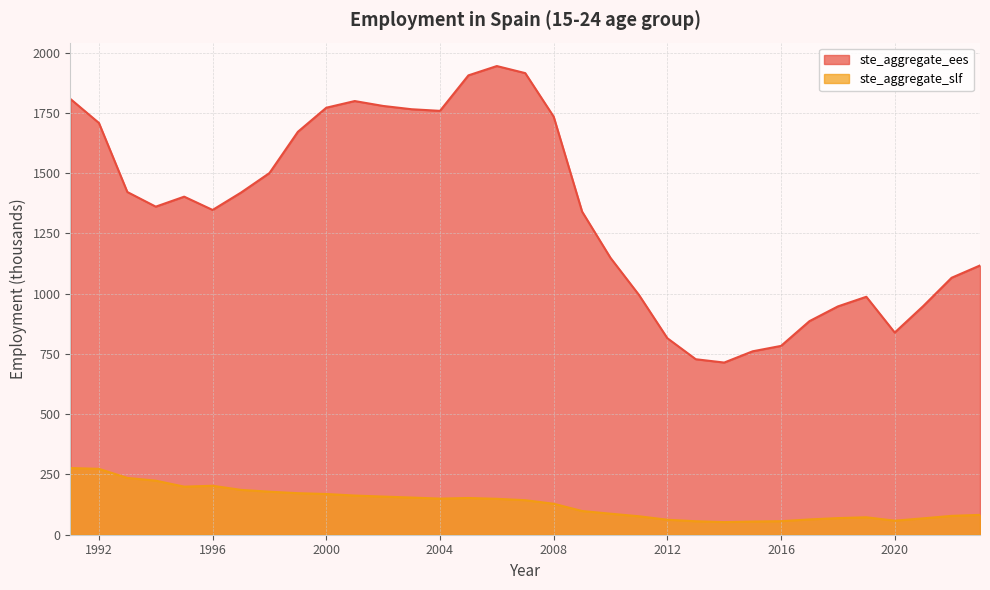

Reading left to right, transcribe all the data shown in this chart.

ste_aggregate_ees: 1807.1	1707.9	1421.4	1360.7	1402.2	1347.1	1419.2	1500.1	1671.2	1771.1	1798.7	1778.4	1764.8	1758.0	1905.3	1943.9	1914.6	1734.0	1340.3	1148.2	994.8	815.0	727.8	714.1	760.7	783.2	885.9	947.0	987.0	838.6	948.1	1065.7	1116.8
ste_aggregate_slf: 276.5	273.3	235.6	224.2	199.5	203.0	186.0	178.4	172.3	168.9	162.4	158.2	154.1	149.8	152.3	149.0	143.2	128.4	98.3	87.2	76.5	62.1	55.9	52.3	54.7	56.1	63.4	68.9	72.3	58.2	67.9	78.2	82.3